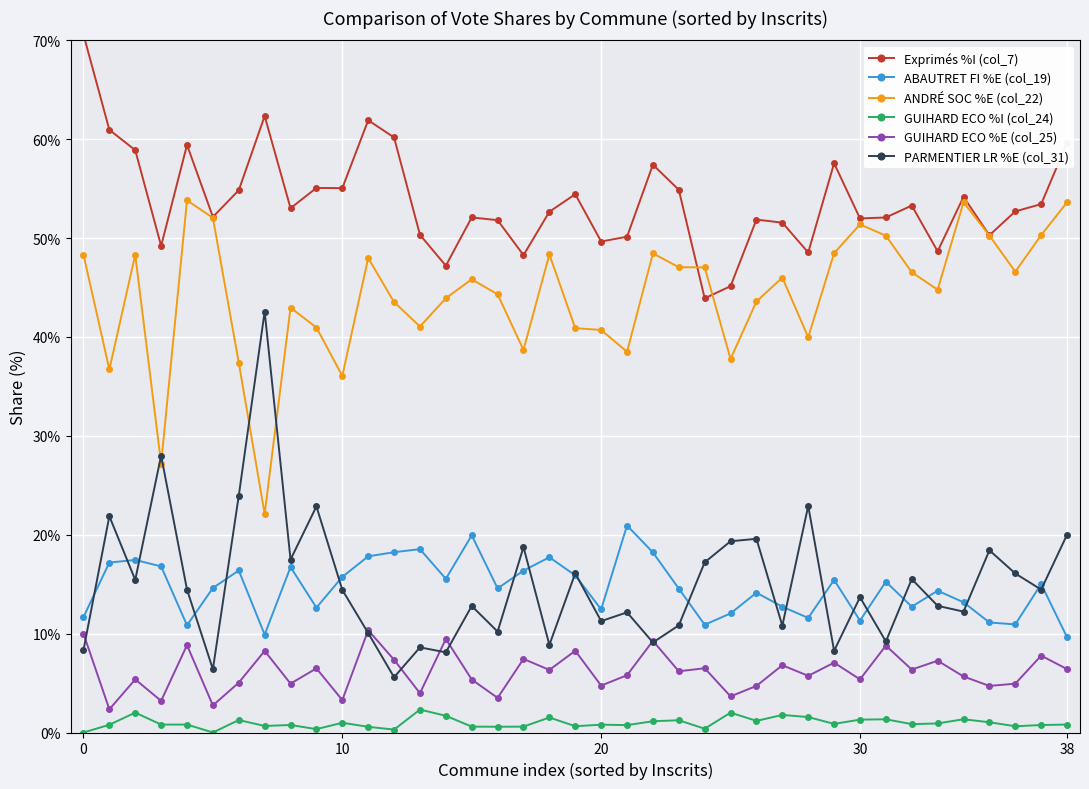

What is the average value of the GUIHARD ECO %E (col_25) series?

6.2